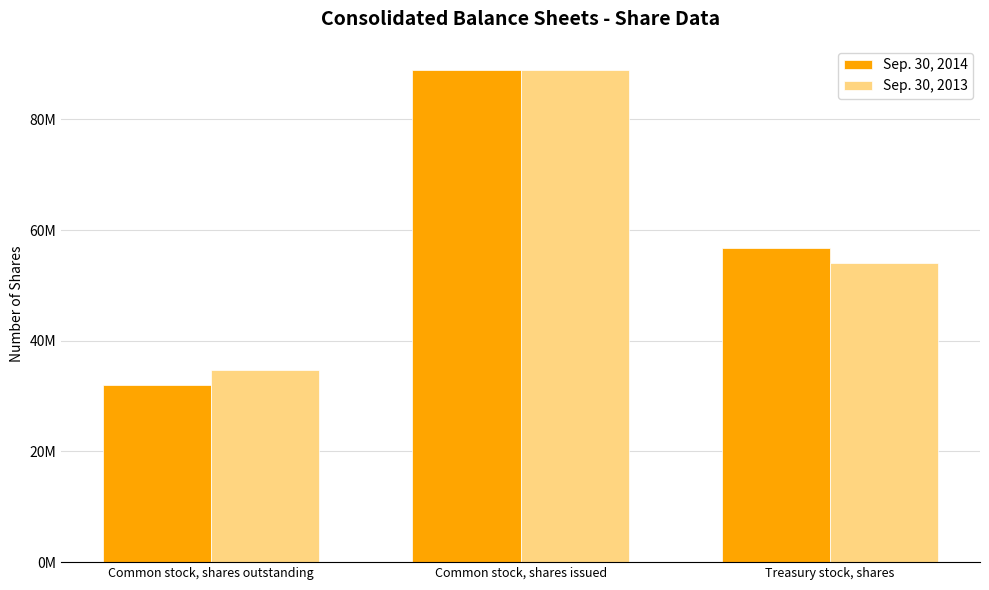

Where does the Sep. 30, 2014 series first go above 56810000?

Common stock, shares issued